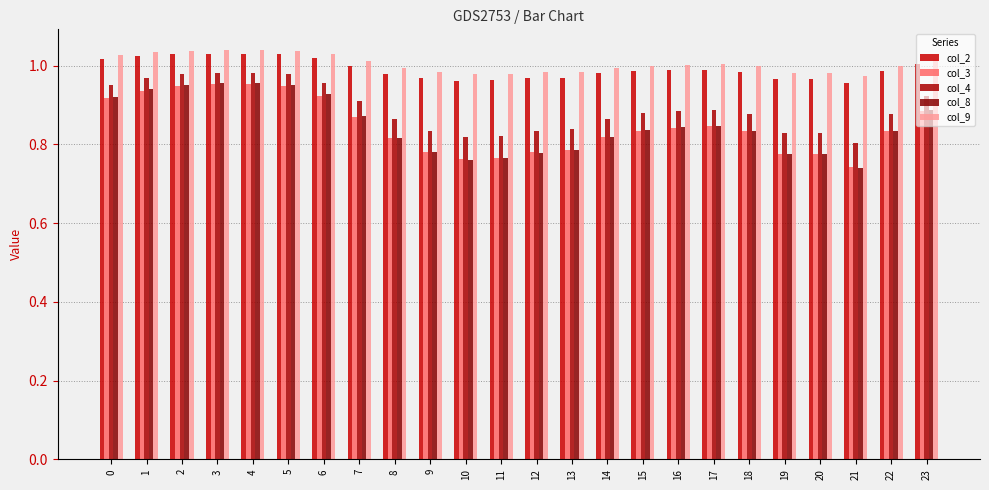

What is the difference between the highest and lowest values at 4?

0.1